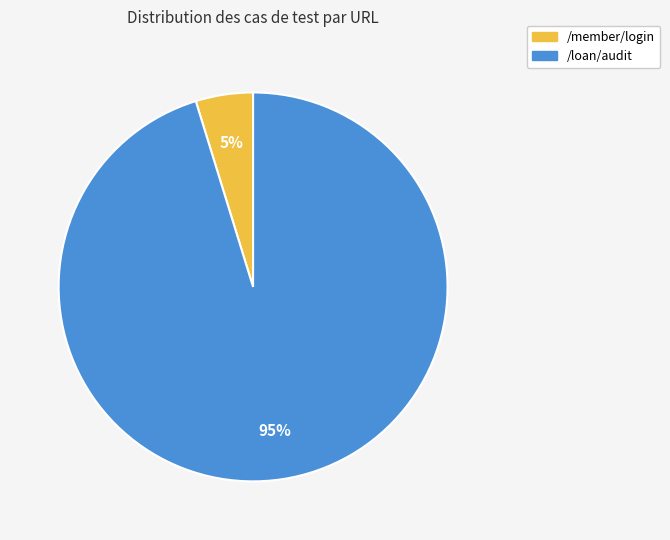

Is there a majority slice in this chart?

Yes